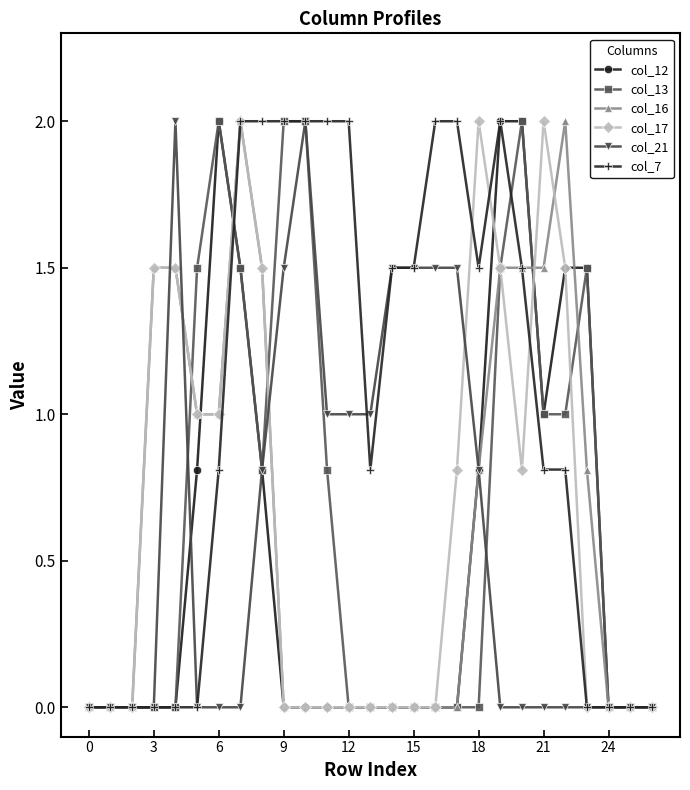

True or false: col_7 has more than 0 points higher than both neighbors.

True